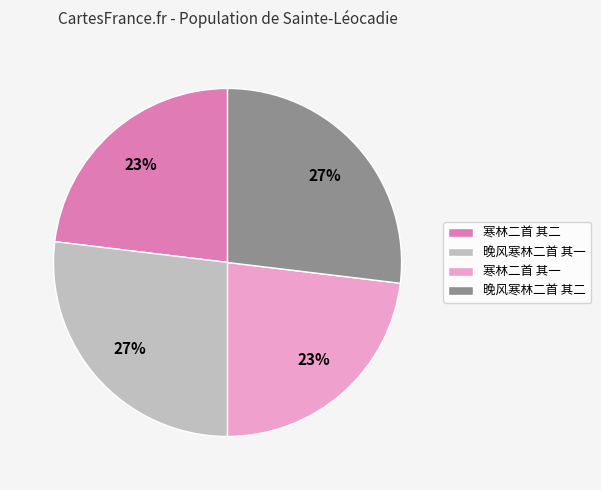

Which has a higher value, 寒林二首 其二 or 晚风寒林二首 其二?

晚风寒林二首 其二